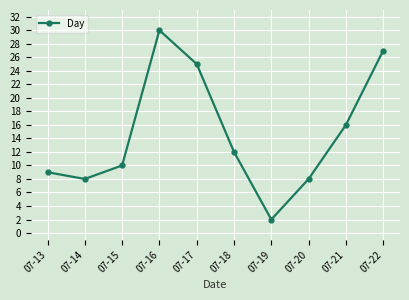

Between 07-15 and 07-20, which is larger?

07-15